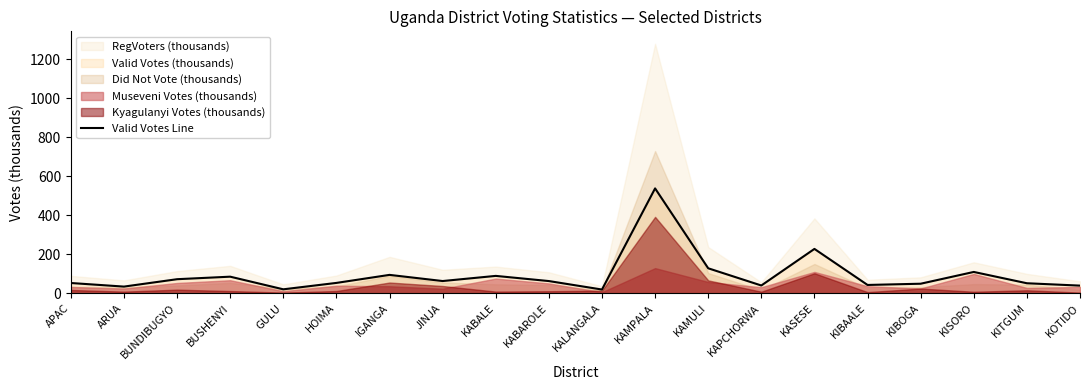

What is the difference between the second highest and second lowest values?

207.5